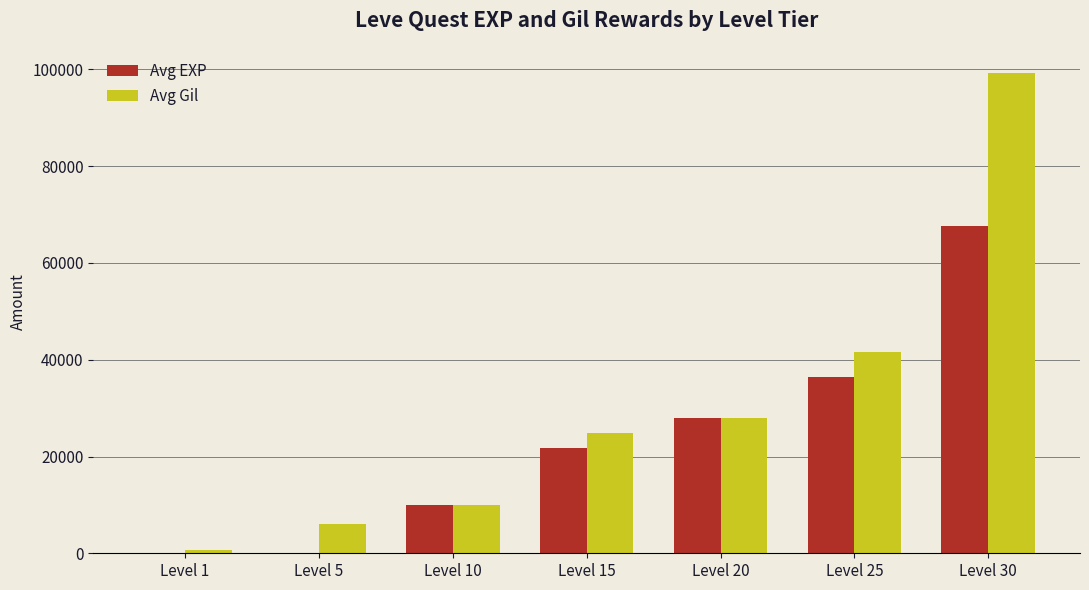

Is it true that Avg EXP equals 2 at Level 5?

True